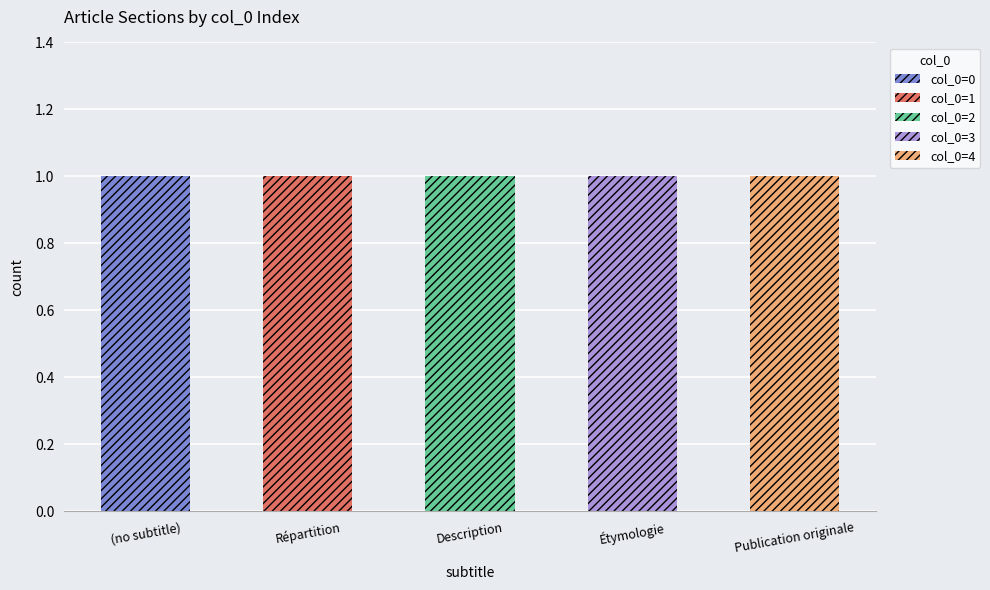

The value of col_0=0 at (no subtitle) is 0. True or false?

False